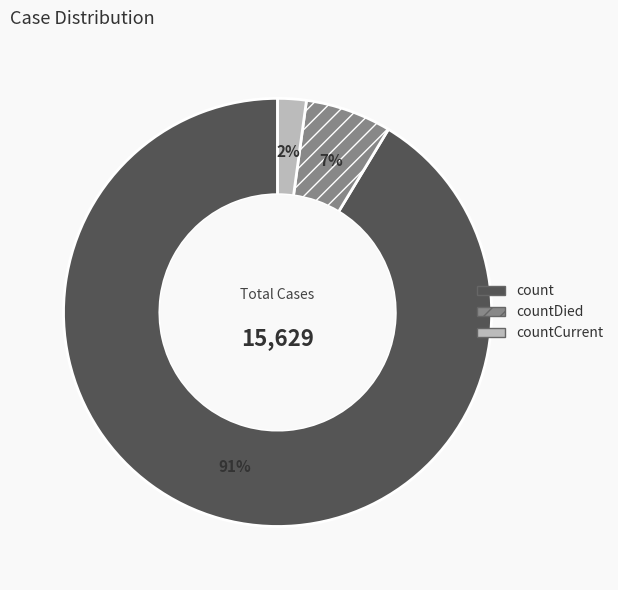

Is there any slice that represents more than half of the pie?

Yes